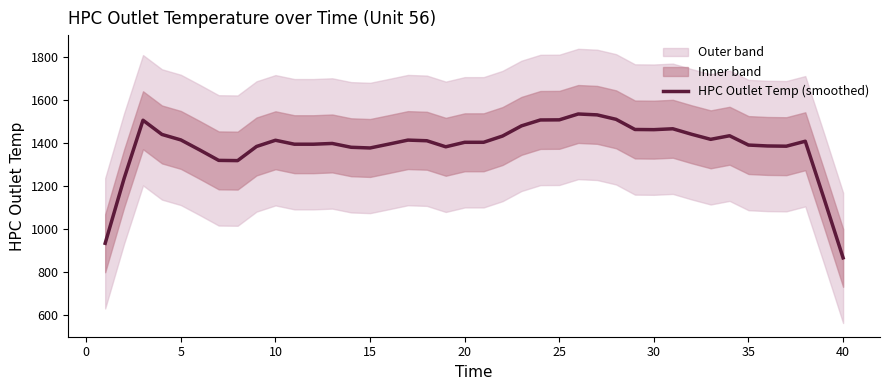

How many values exceed 1407?

20